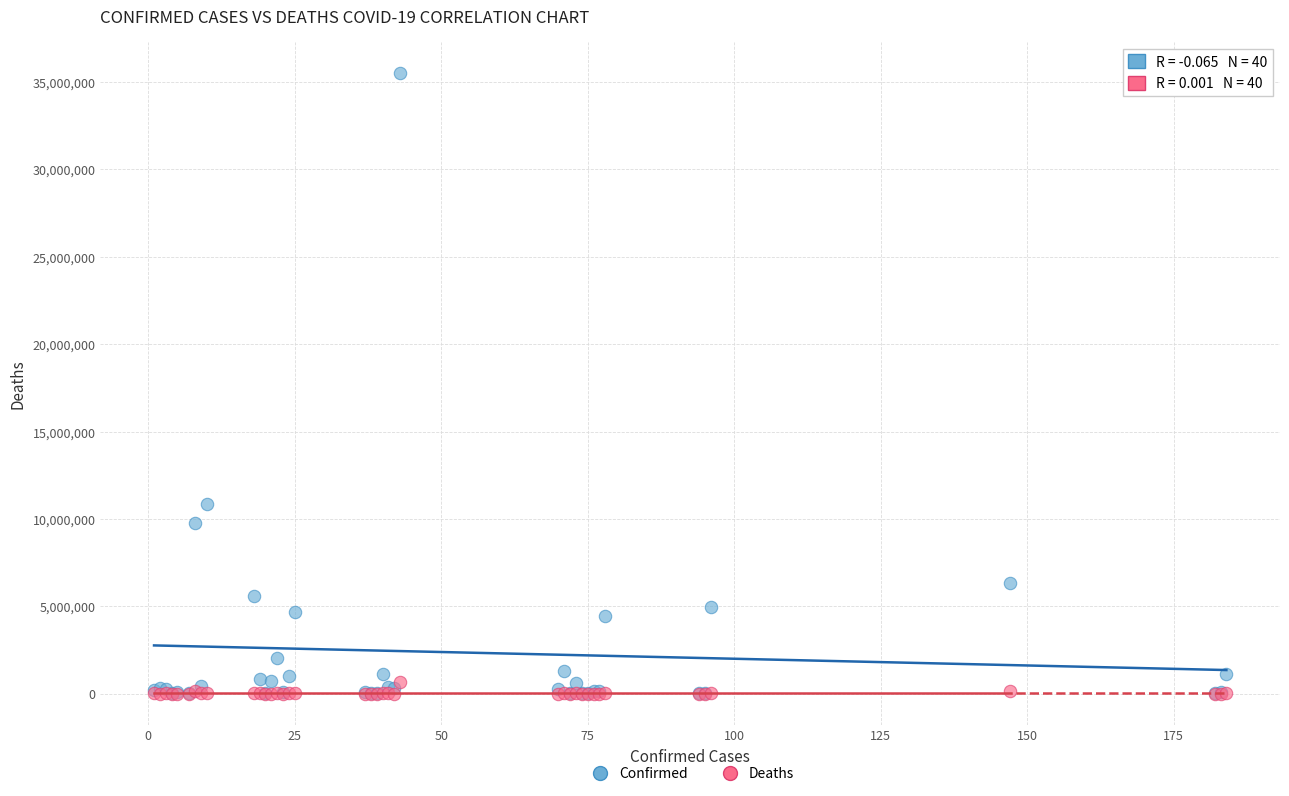

Across all series, what Y value is closest to 17765868?

10853888